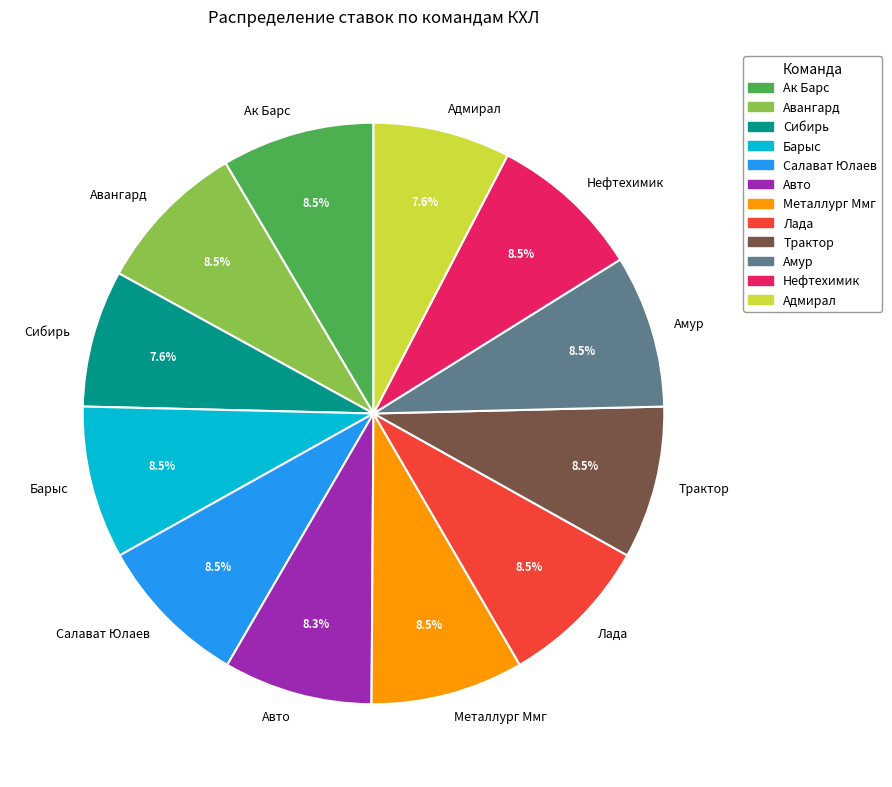

What is the ratio of the value at Сибирь to the value at Барыс?

0.9